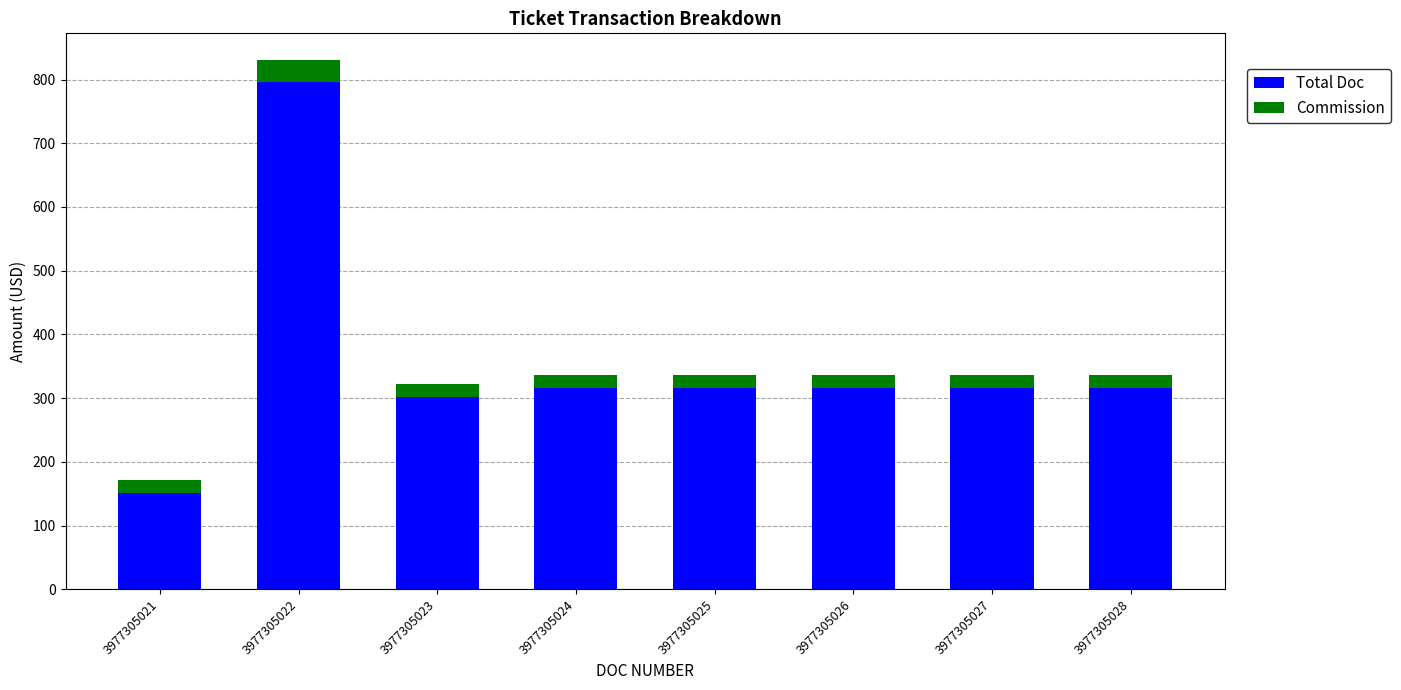

Is it true that Total Doc equals 433.0 at 3977305027?

False